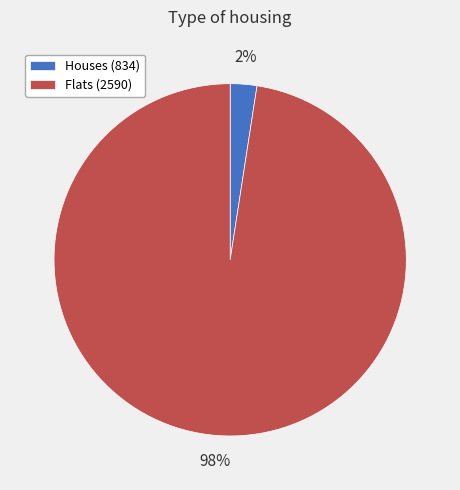

To the nearest percent, what percentage of the pie is Flats (2590)?

98%